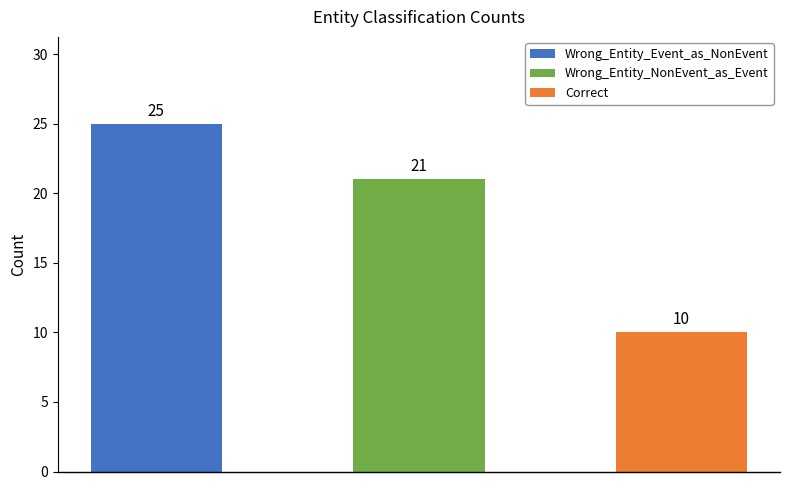

What is the sum of all values?

56